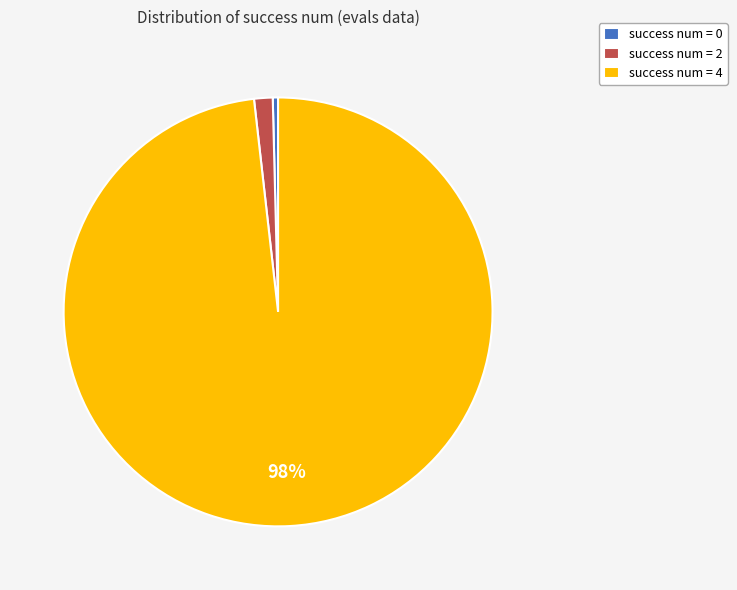

Rank the categories by value from highest to lowest.

success num = 4, success num = 2, success num = 0